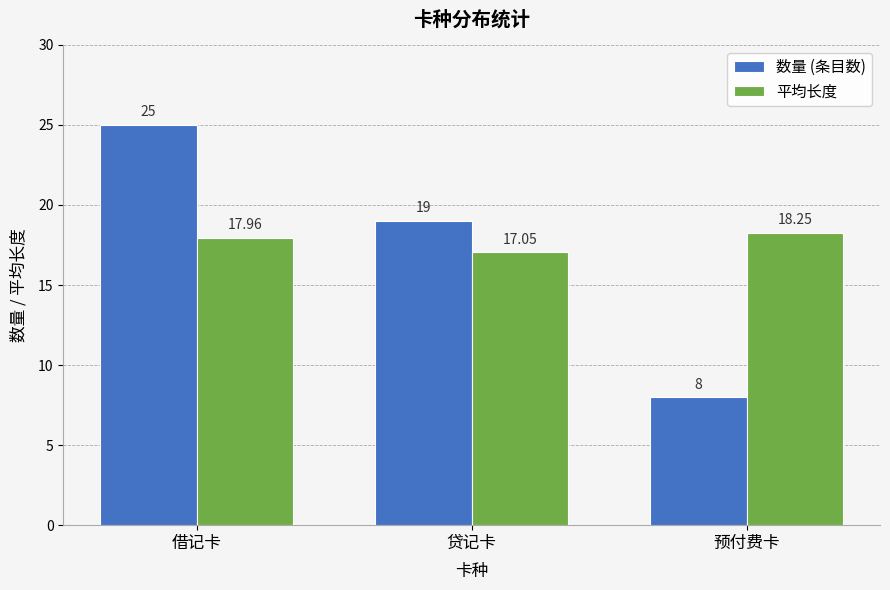

Which series changed the most between 借记卡 and 预付费卡?

数量 (条目数)